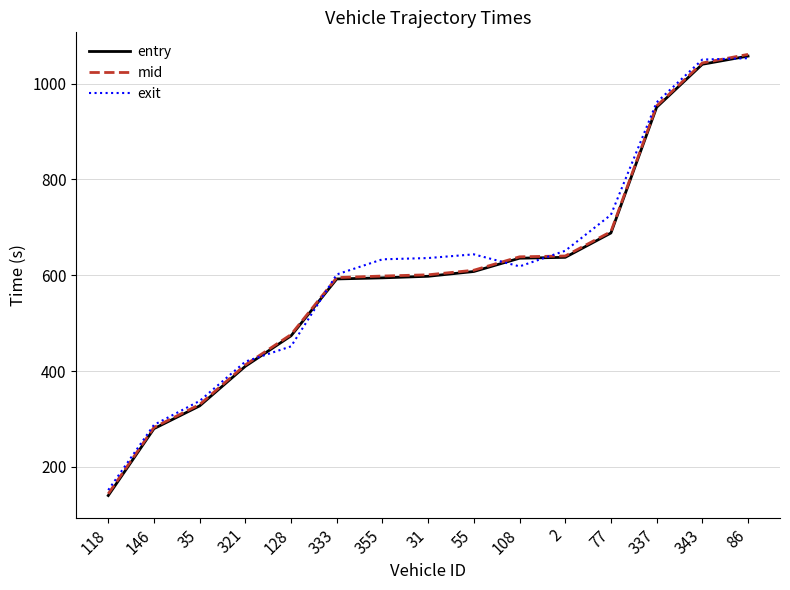

What is the maximum value shown in the chart?

1061.0